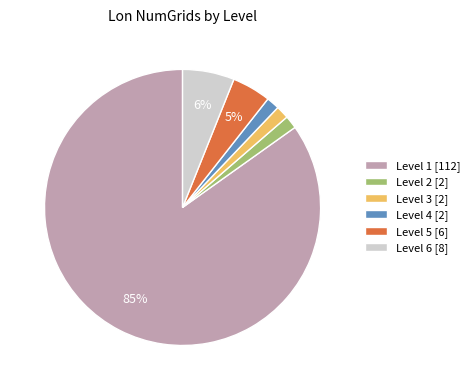

Which category has the biggest portion of the pie?

Level 1